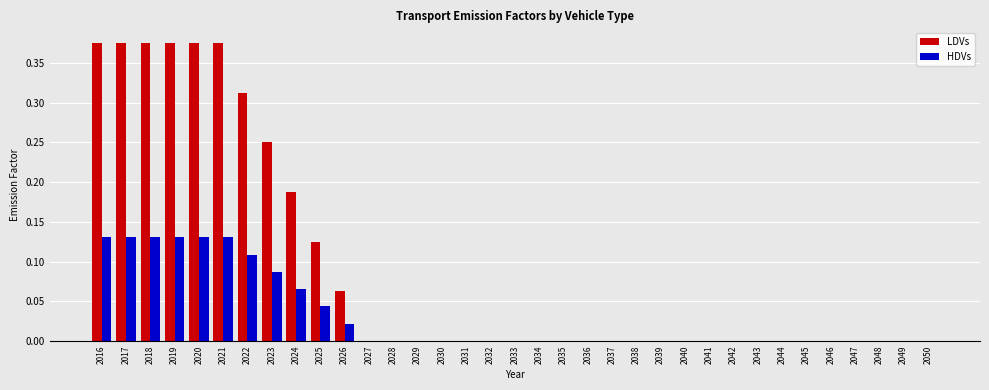

Which series has the largest total across all categories?

LDVs